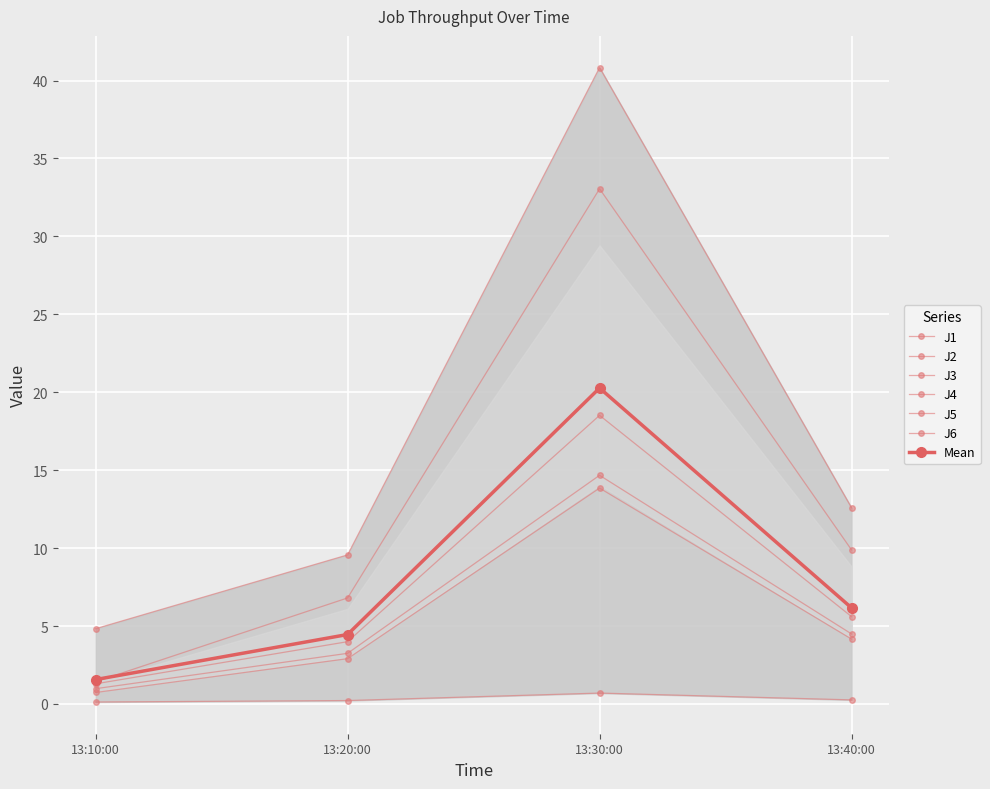

Which series has the largest range (max minus min)?

J4